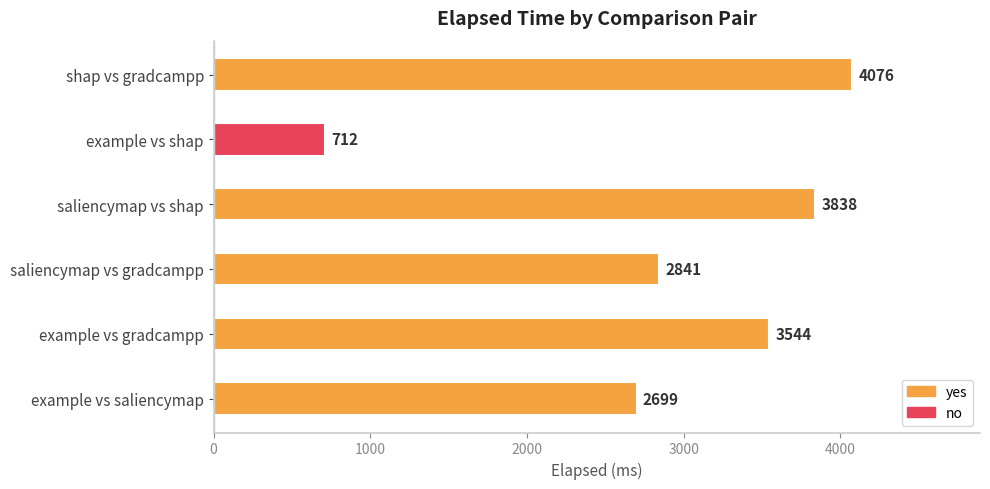

List the labels in order of value, largest first.

shap vs gradcampp, saliencymap vs shap, example vs gradcampp, saliencymap vs gradcampp, example vs saliencymap, example vs shap